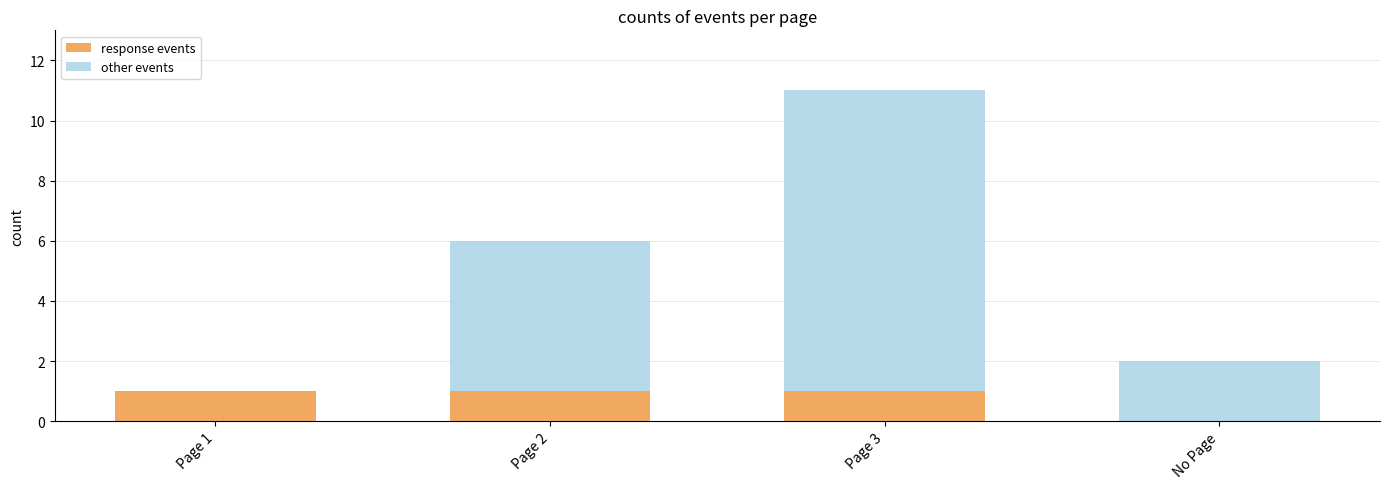

True or false: response events has a value of 1 at Page 2.

True